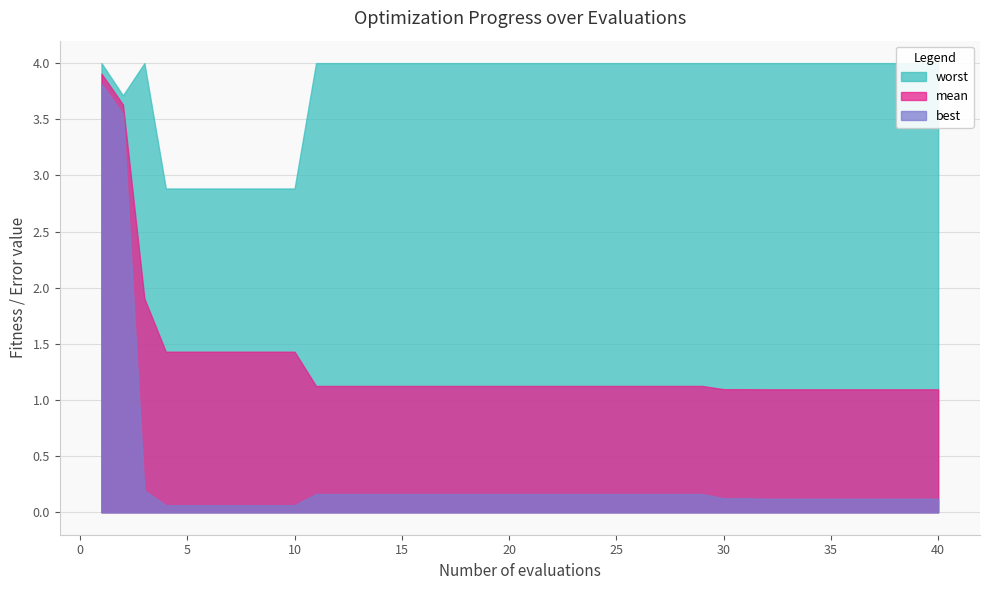

What is the spread (max minus min) of values at 36?

3.9